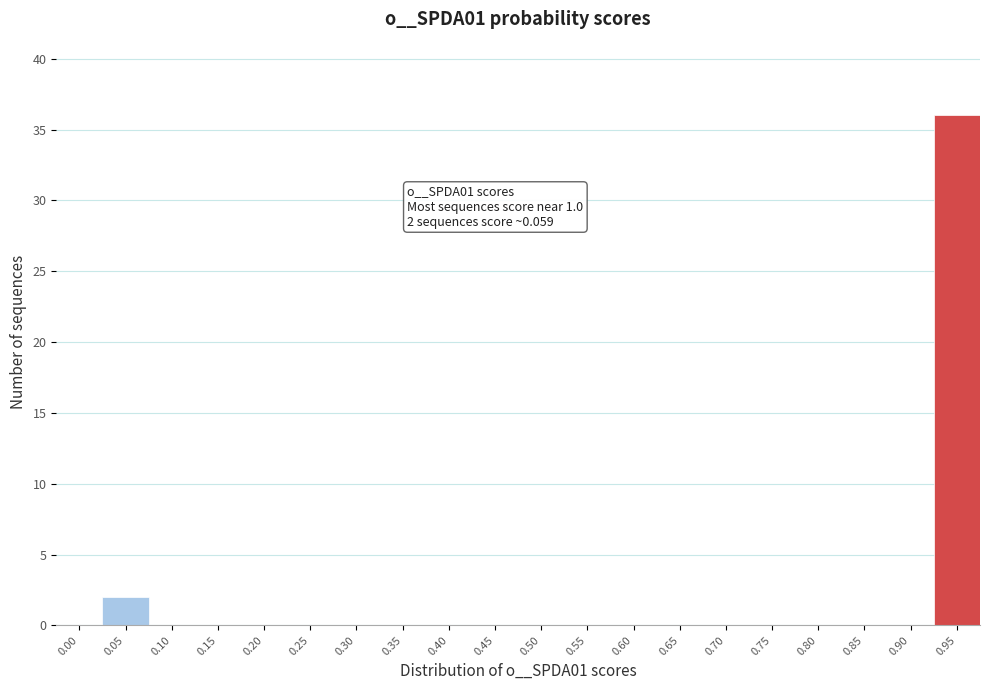

Reading left to right, list all the values displayed in this chart.

0.00=0	0.05=2	0.10=0	0.15=0	0.20=0	0.25=0	0.30=0	0.35=0	0.40=0	0.45=0	0.50=0	0.55=0	0.60=0	0.65=0	0.70=0	0.75=0	0.80=0	0.85=0	0.90=0	0.95=36